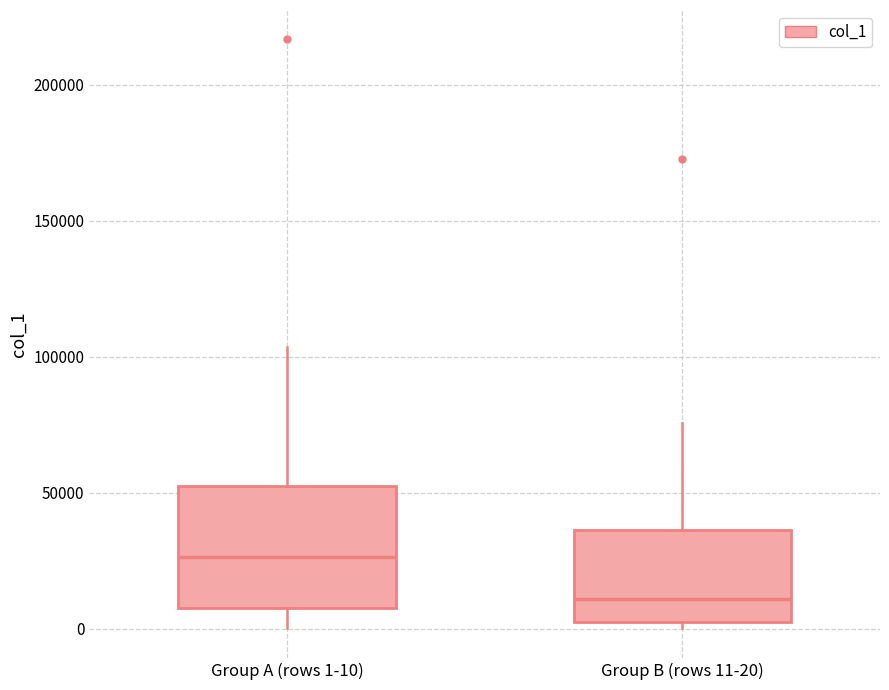

Comparing the boxes themselves (not the whiskers), which one is the tallest?

Group A (rows 1-10)